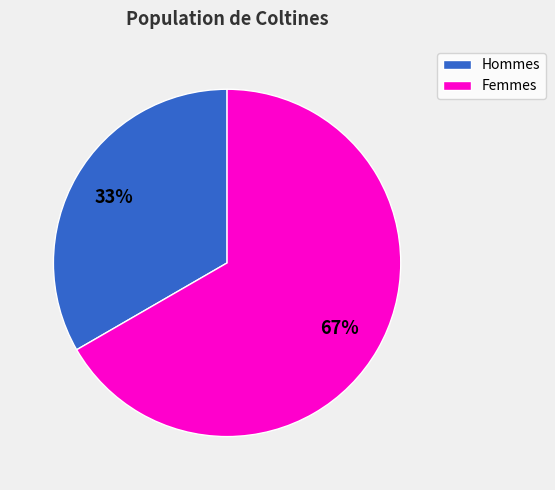

Which slice is the smallest?

Hommes